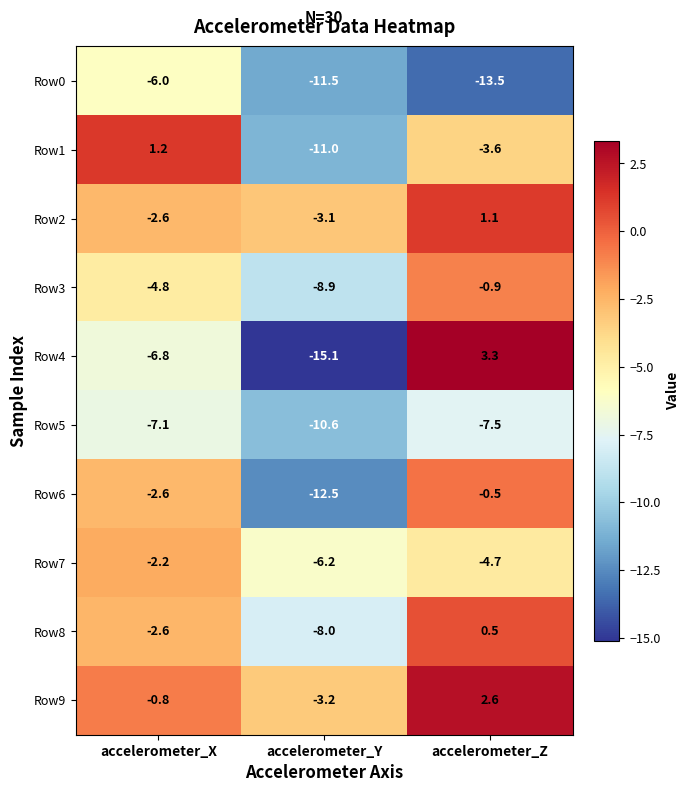

What is the difference between the highest and lowest values at accelerometer_Y?

12.0